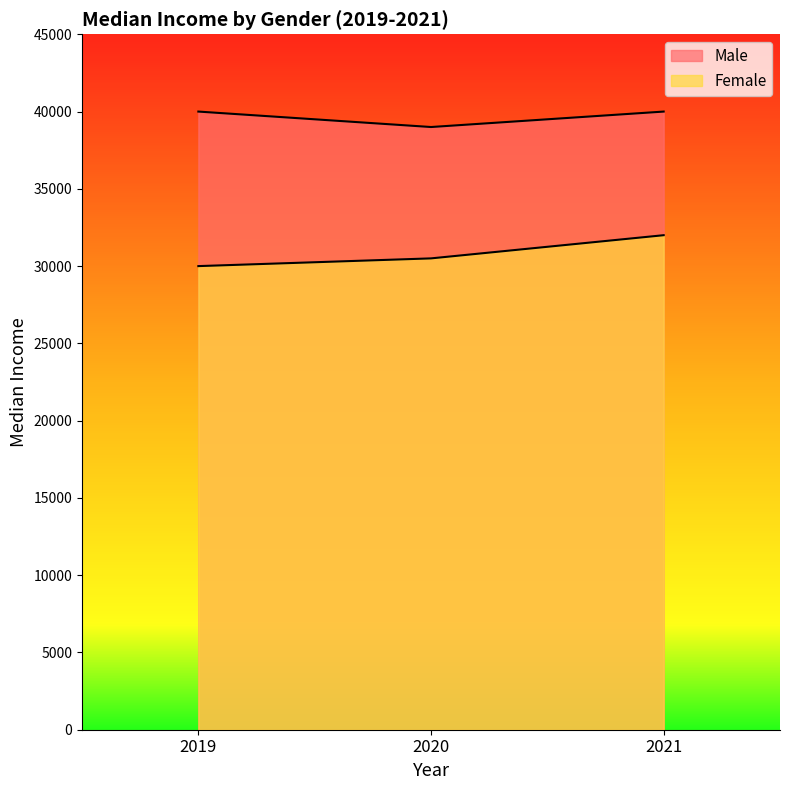

Which series has the widest spread of values?

Female